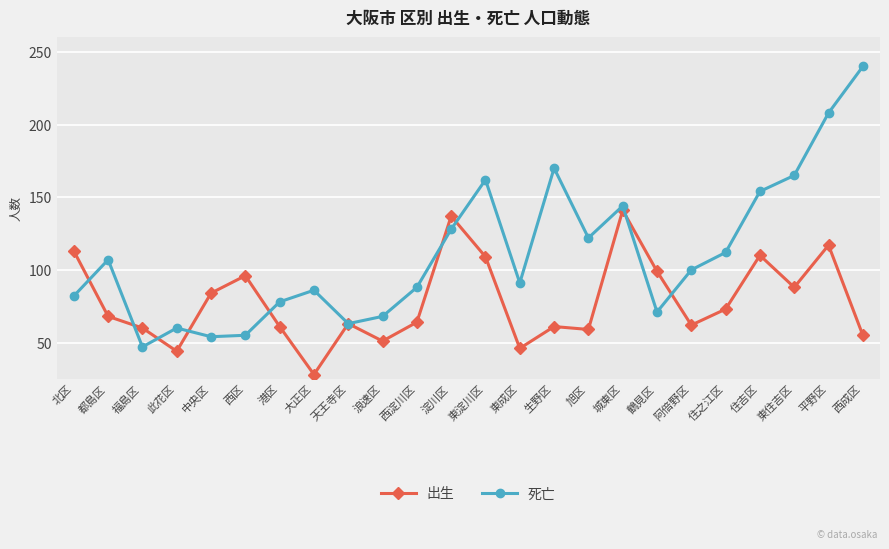

What is the maximum value for 出生?

141